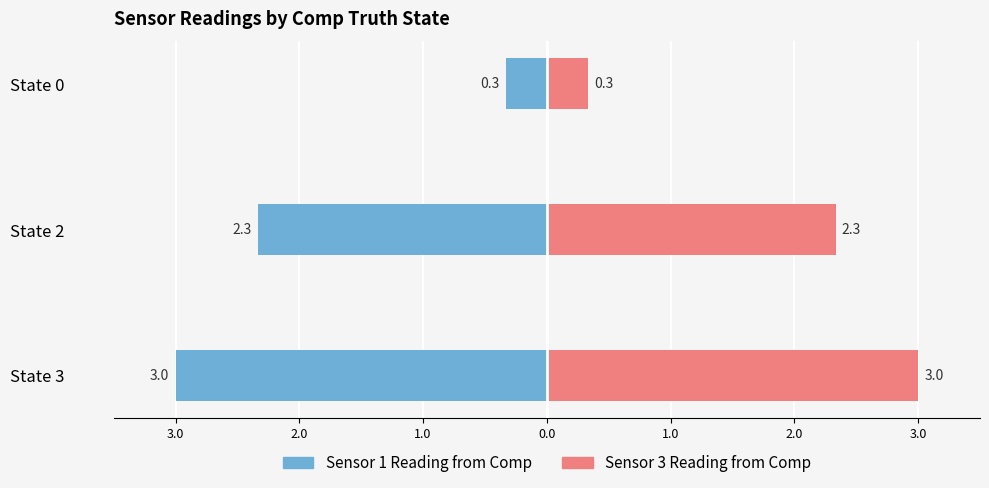

Are the bars grouped side by side (vs. stacked)?

Yes